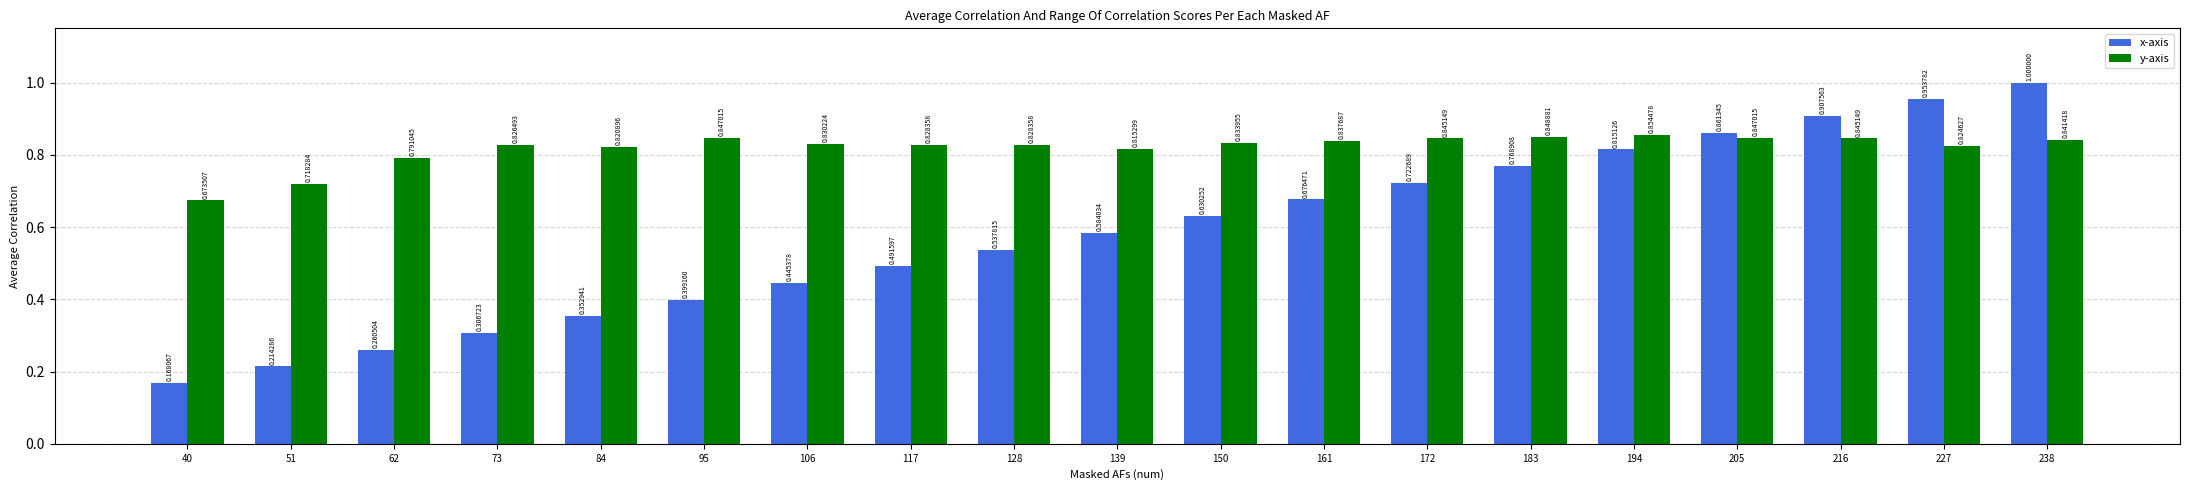

List the series in order of their peak value, lowest first.

y-axis, x-axis